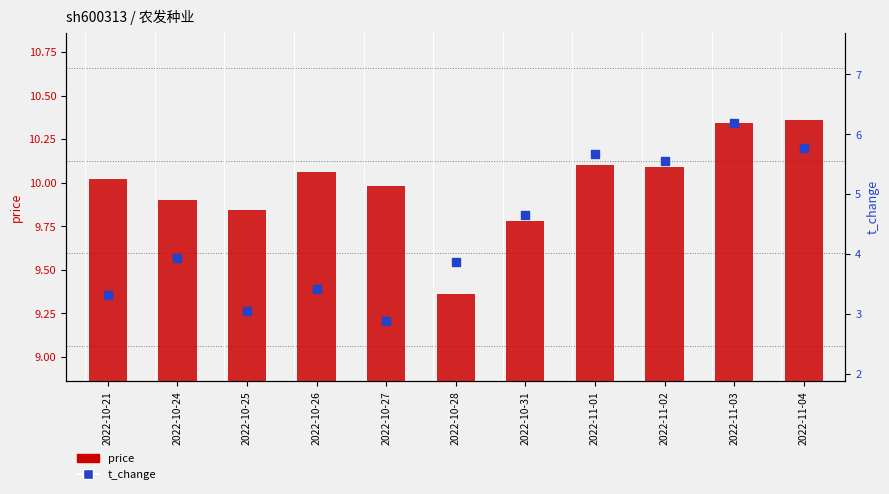

Which series contains the highest Y value?

price